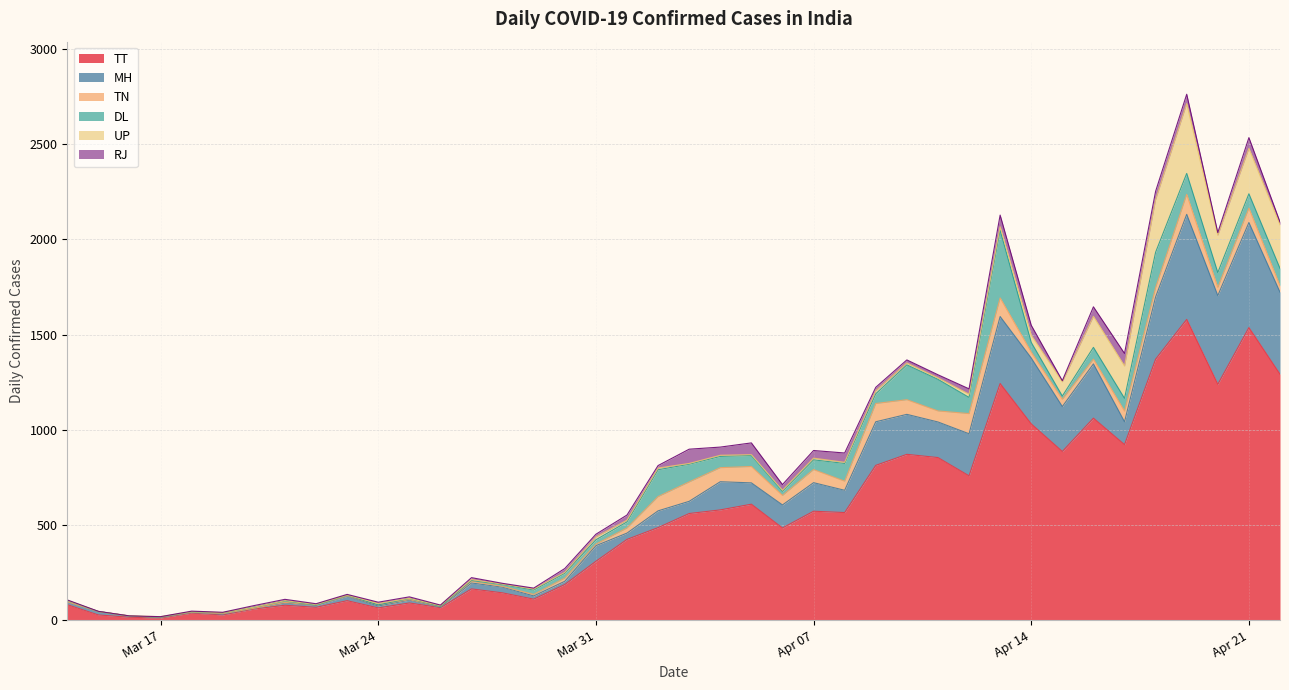

How many data points in UP are above 6?

19